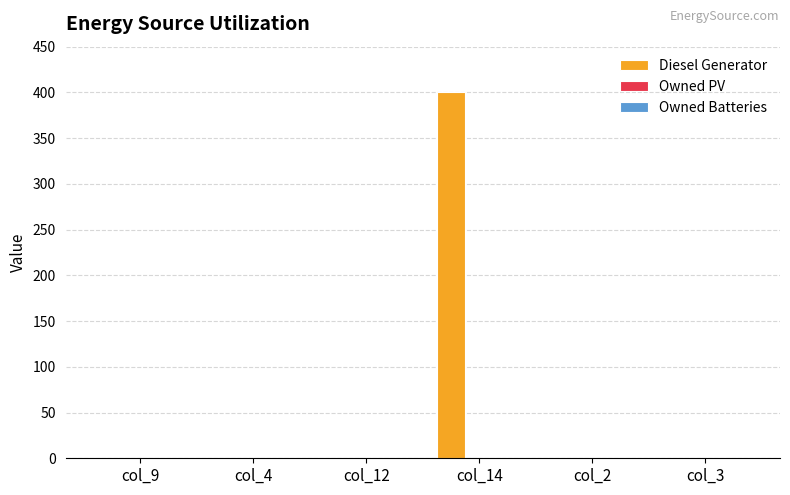

What is the sum of all values?

400